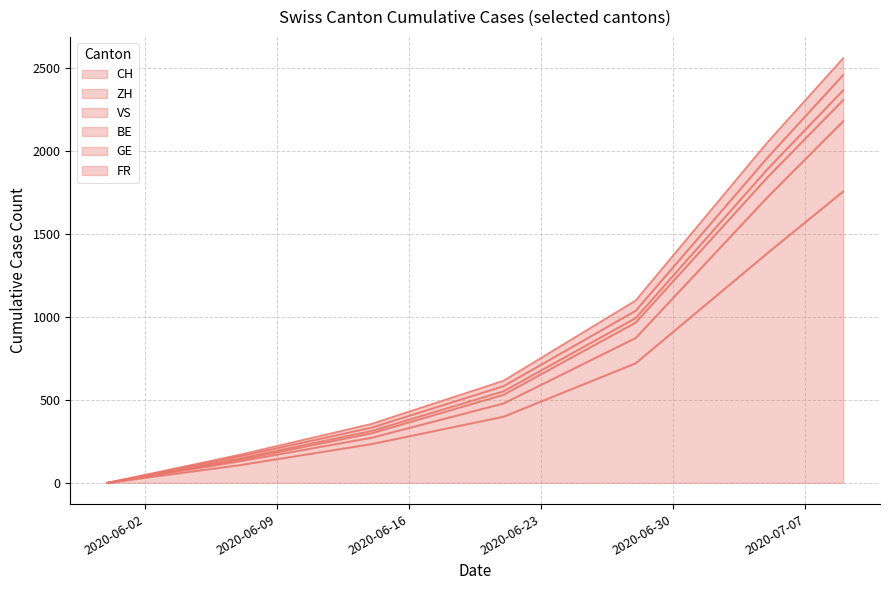

What is the value of the FR point at the 3rd from the left?

313